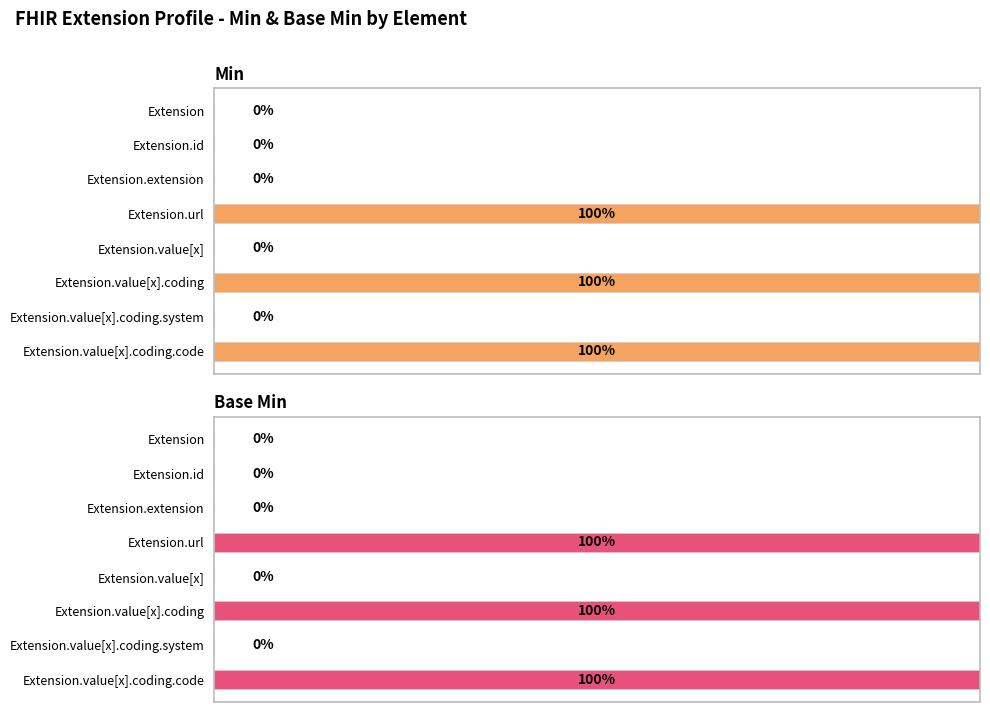

How many values in Min are above zero?

3